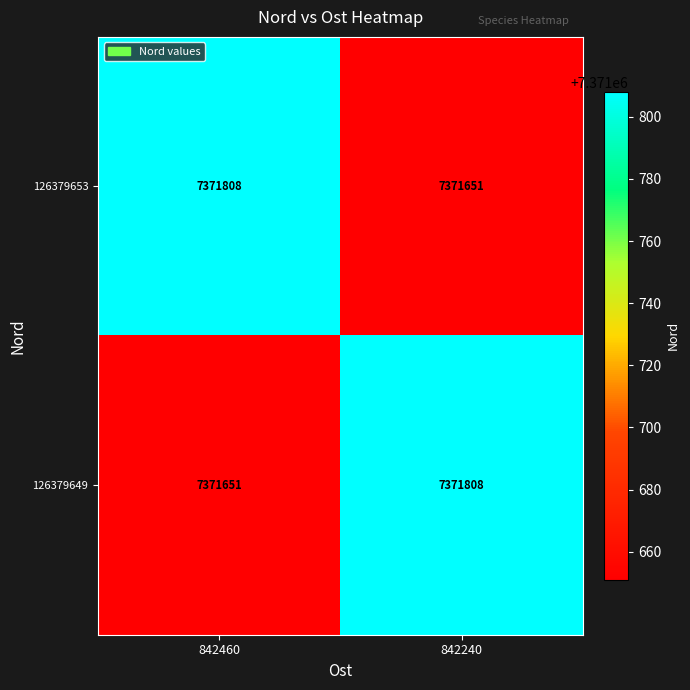

What is the minimum value shown in the chart?

7371651